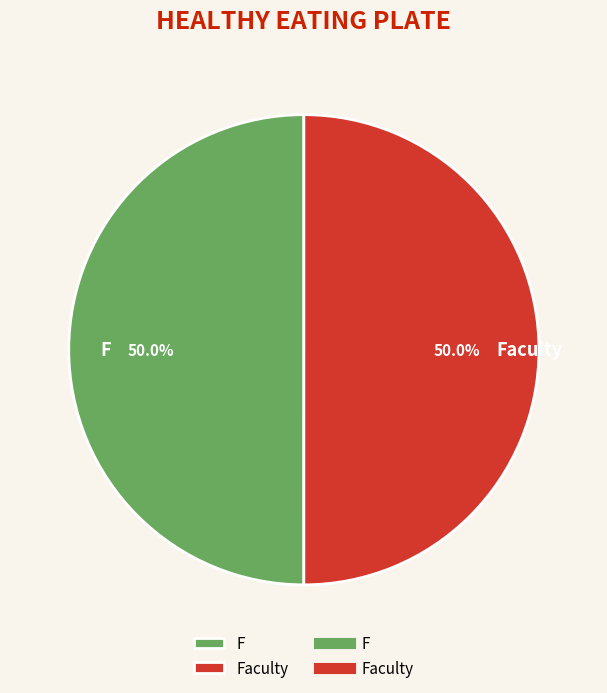

How many slices are in this pie chart?

2